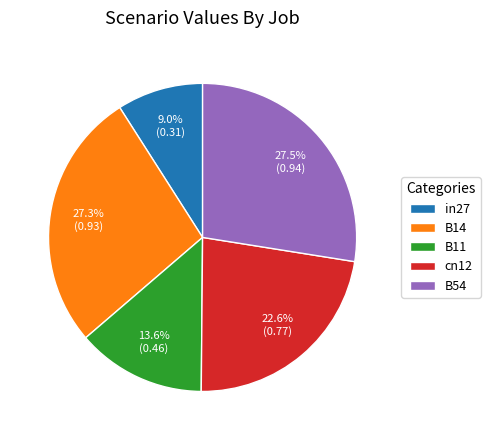

Count the number of slices in the pie.

5